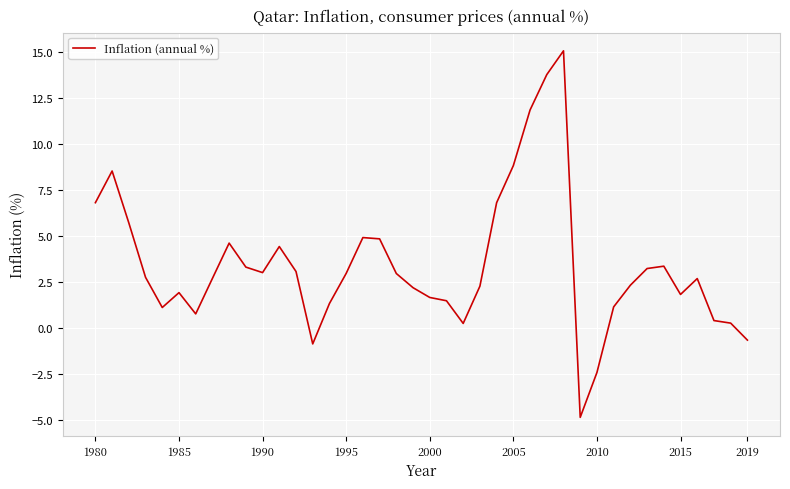

What is the minimum value shown in the chart?

-4.9